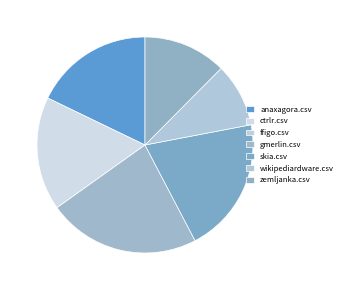

Which slice is the smallest?

ffigo.csv